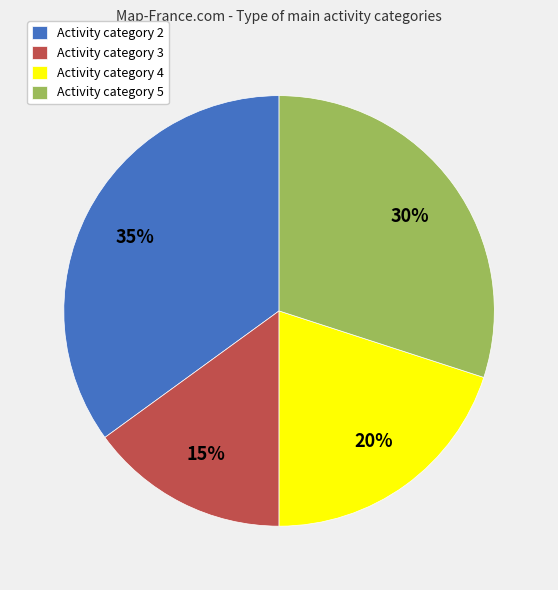

Rank the categories by value from lowest to highest.

Activity category 3, Activity category 4, Activity category 5, Activity category 2